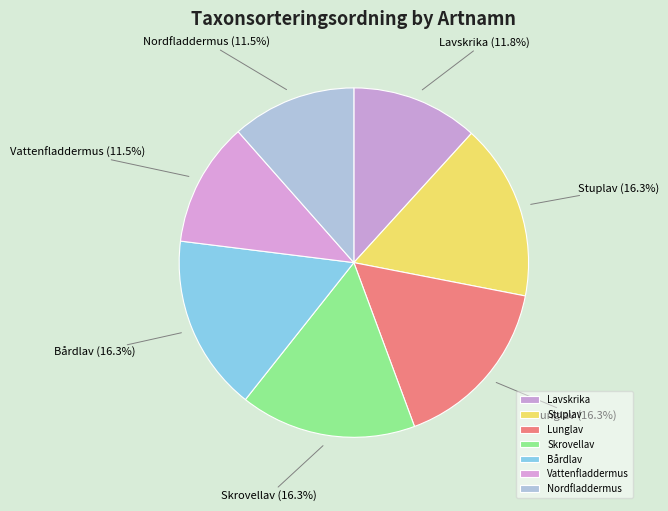

Does any single category account for the majority?

No